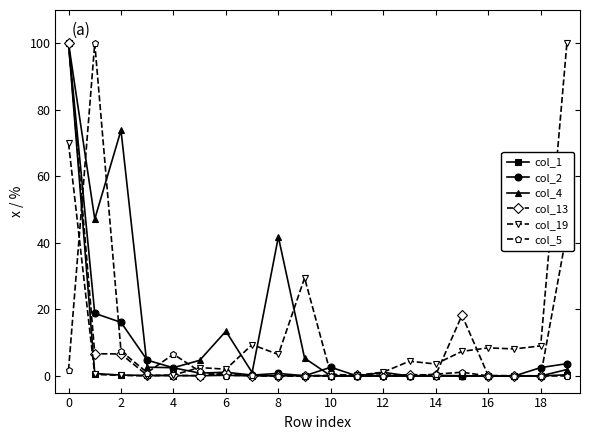

True or false: col_5 has more than 2 interior local peaks.

True